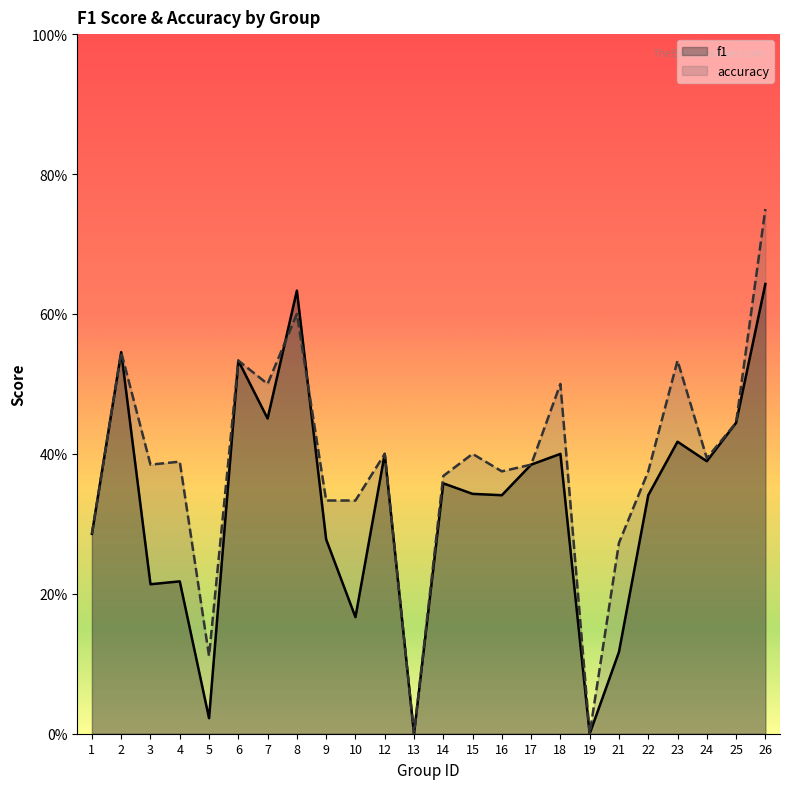

Reading left to right, list all the values displayed in this chart.

f1: 0.3	0.5	0.2	0.2	0.0	0.5	0.5	0.6	0.3	0.2	0.4	0.0	0.4	0.3	0.3	0.4	0.4	0.0	0.1	0.3	0.4	0.4	0.4	0.6
accuracy: 0.3	0.5	0.4	0.4	0.1	0.5	0.5	0.6	0.3	0.3	0.4	0.0	0.4	0.4	0.4	0.4	0.5	0.0	0.3	0.4	0.5	0.4	0.4	0.8